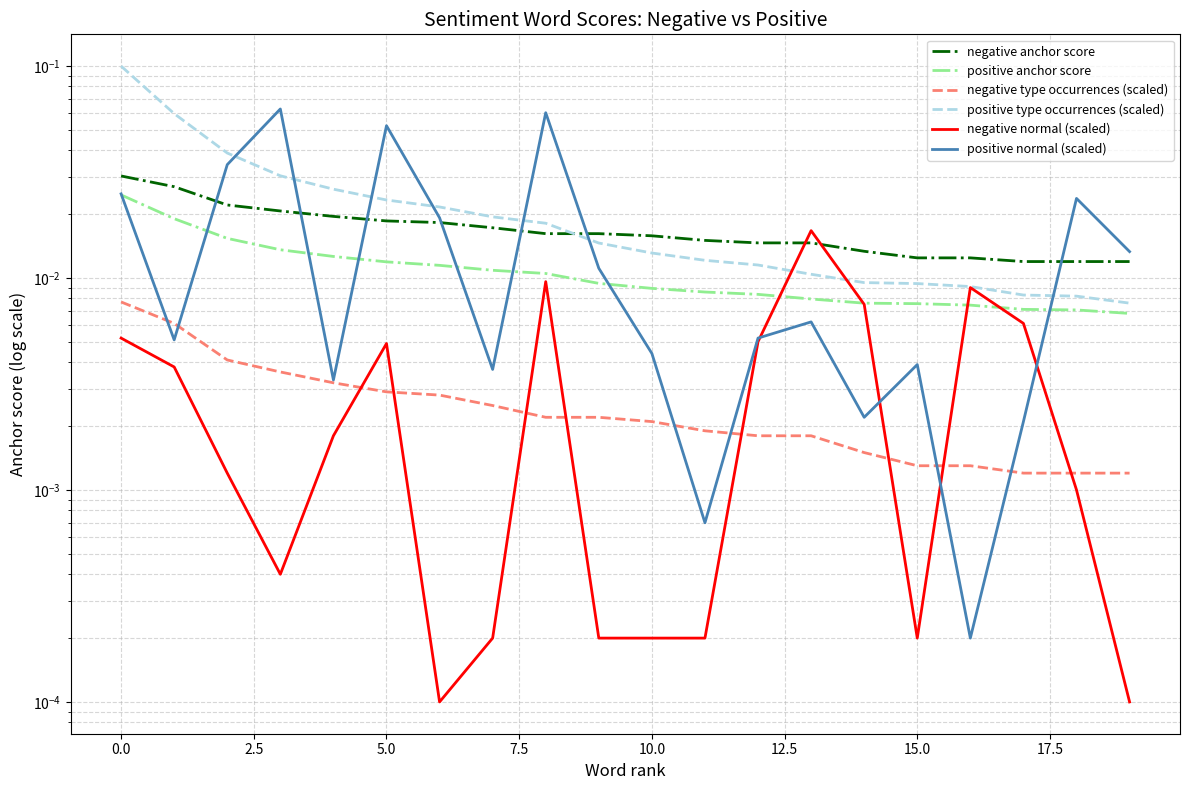

The negative type occurrences (scaled) series shows 0.0 at 10. True or false?

False